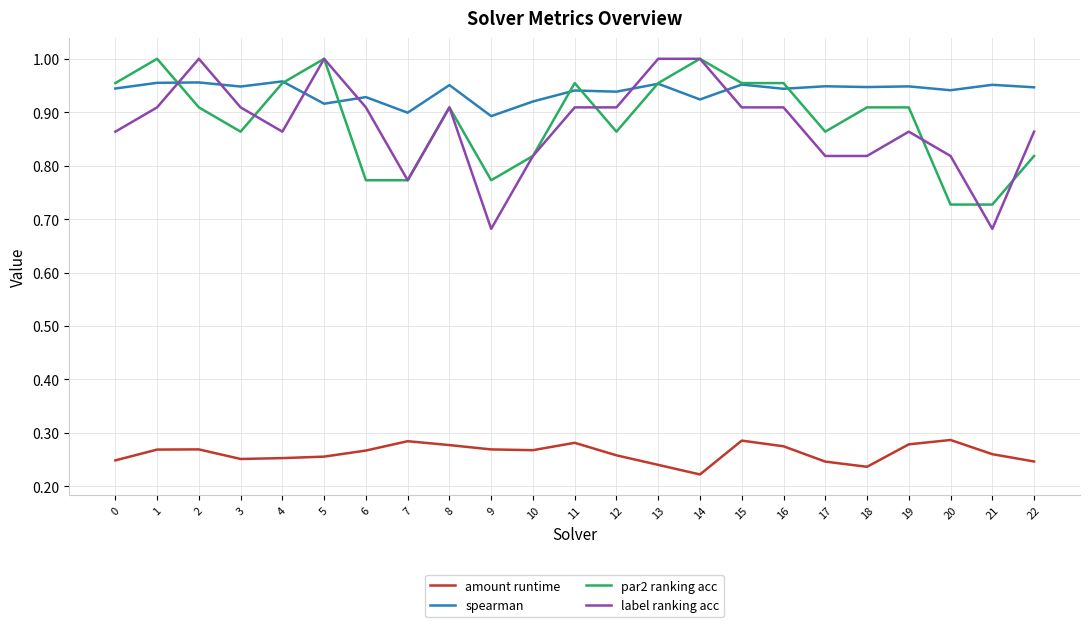

Does the chart have visible grid lines?

Yes